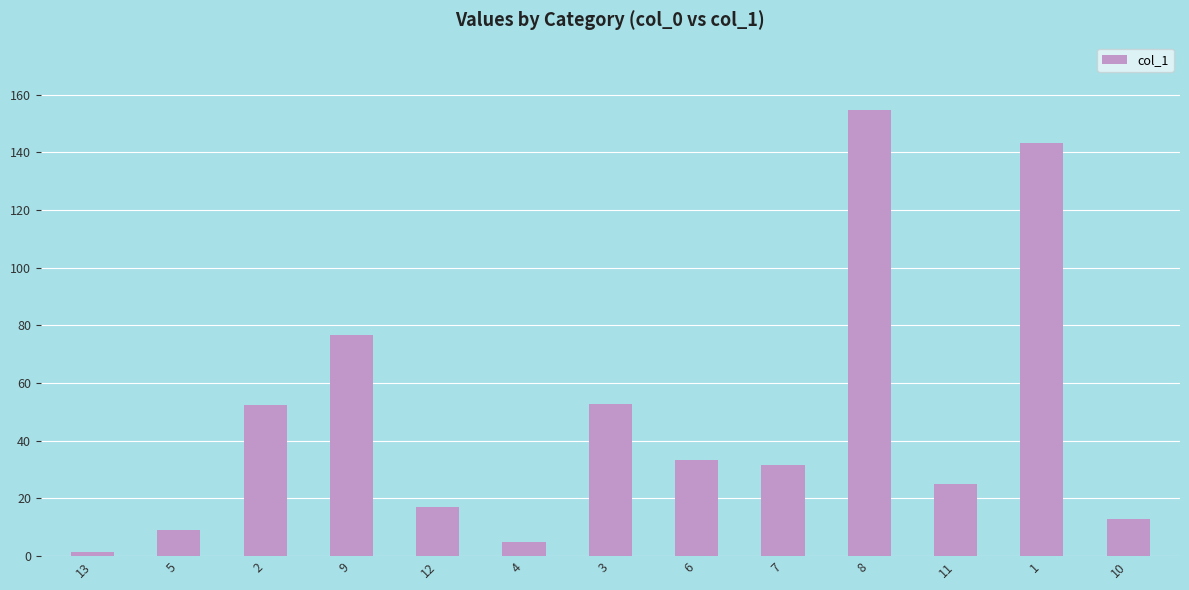

Approximately how many times larger is the value at 13 compared to 12?

0.1